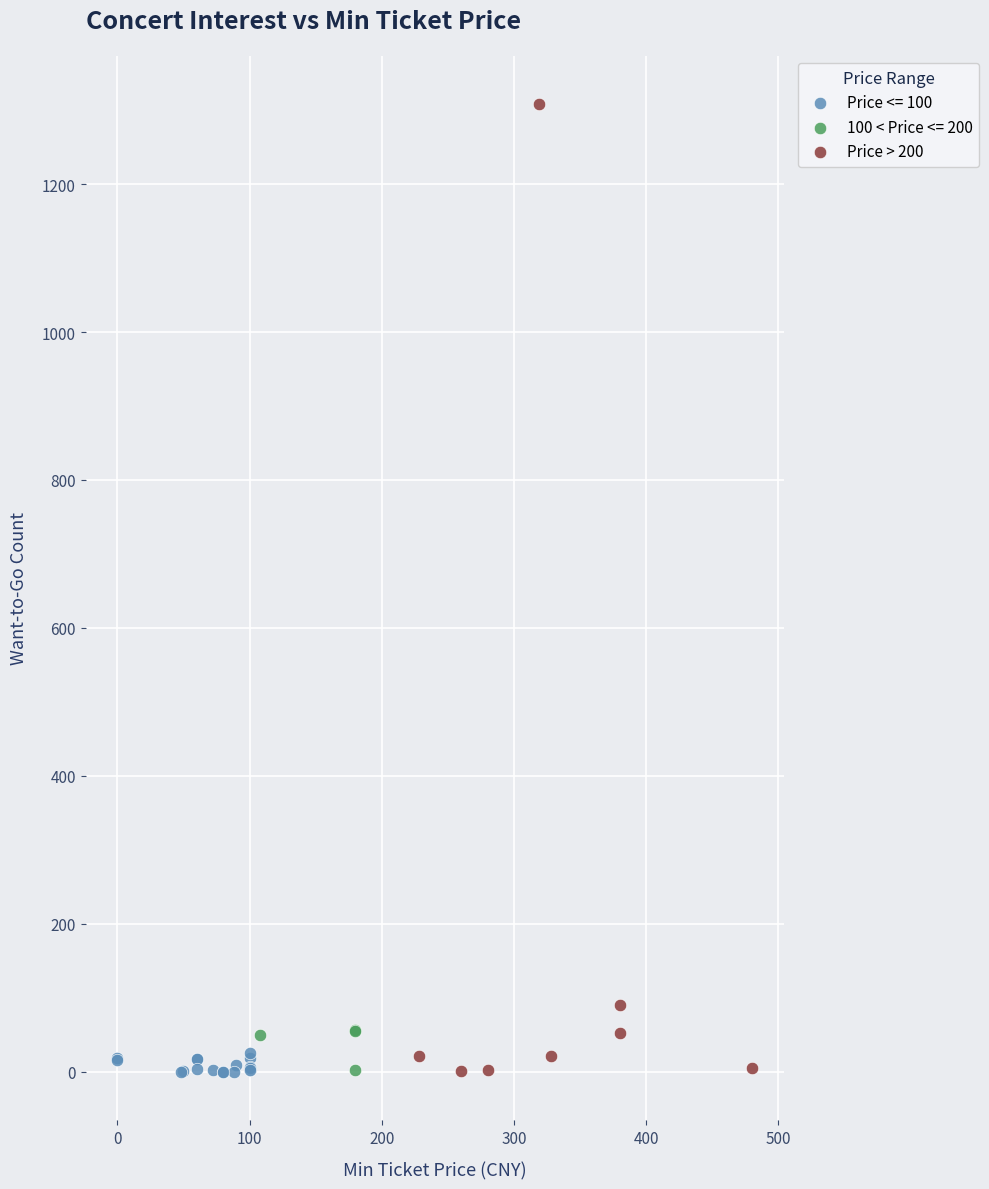

Which series contains the highest Y value?

Price > 200